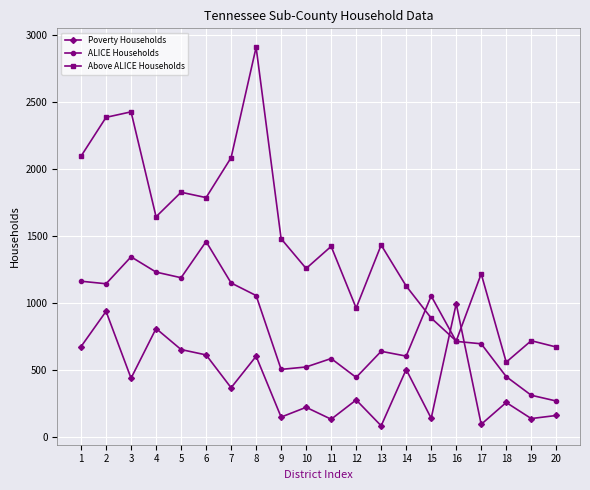

What is the smallest value displayed?

87